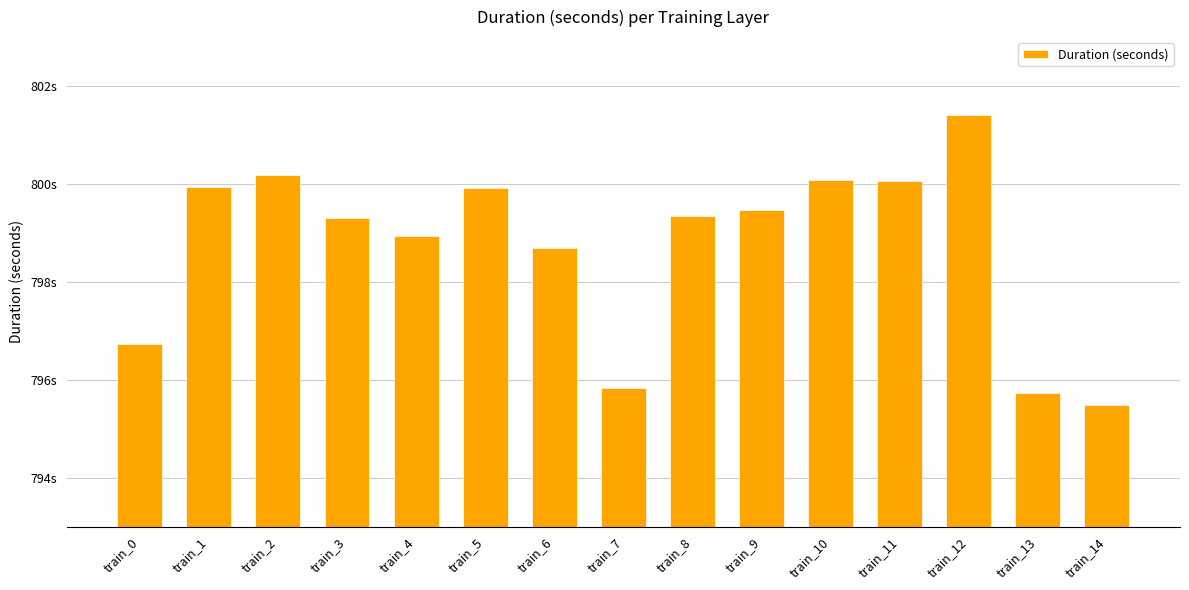

What is the difference between the values at train_6 and train_1?

1.2